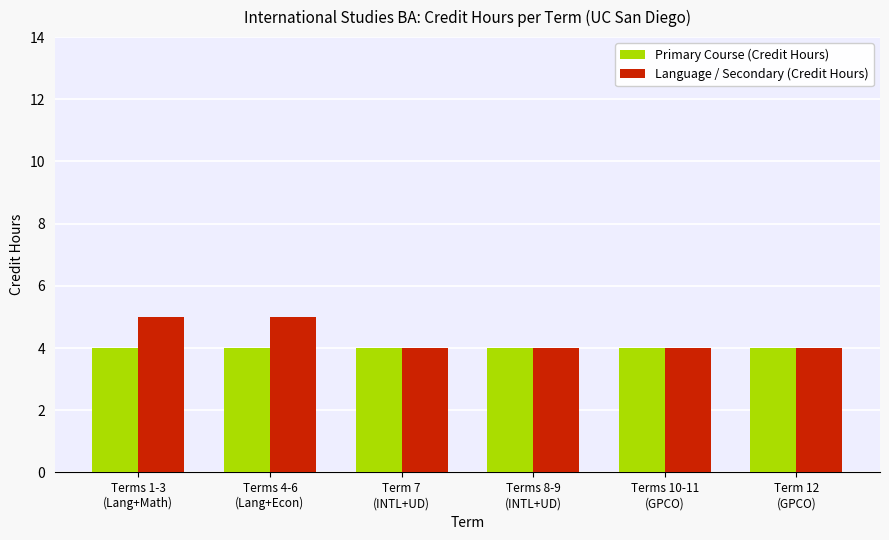

List the series in order of their overall mean, highest first.

Language / Secondary (Credit Hours), Primary Course (Credit Hours)